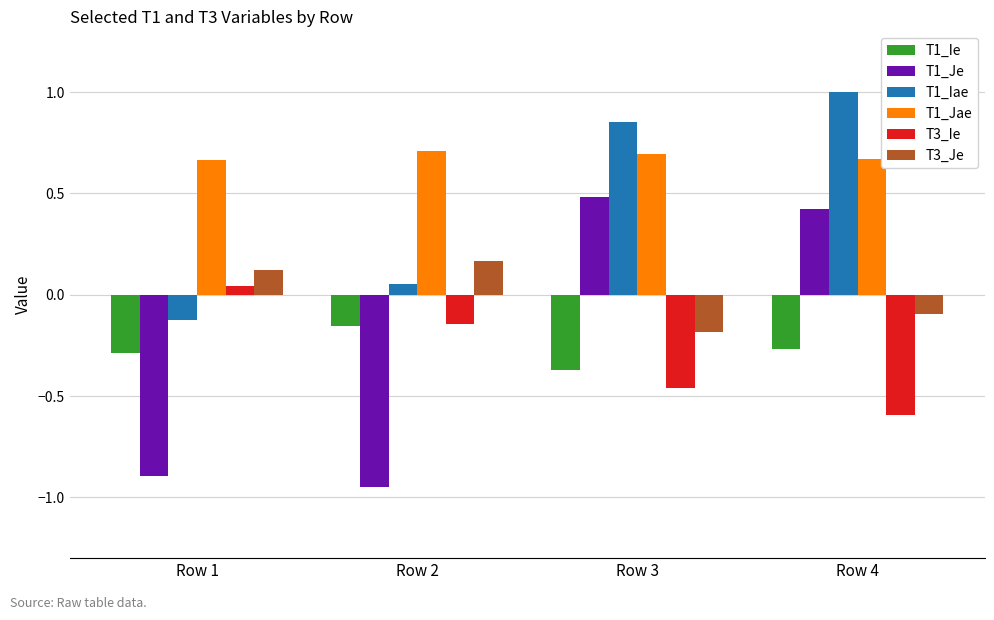

What is the sum of the T3_Ie values at Row 2 and Row 3?

-0.6